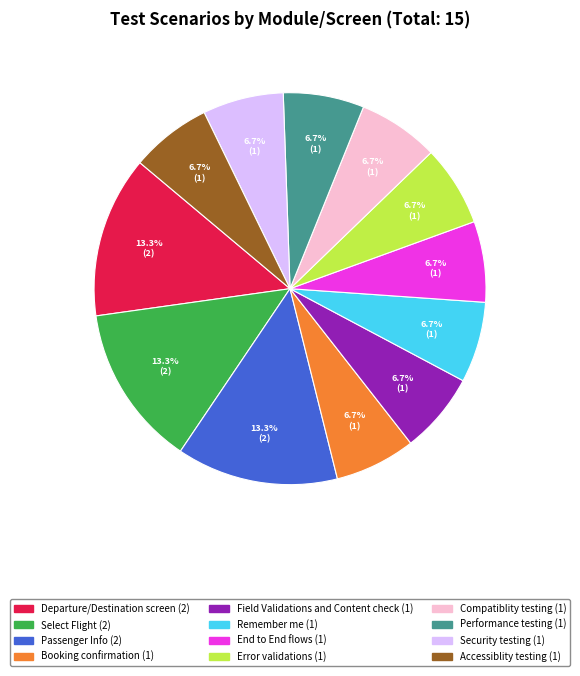

Does End to End flows account for over 50% of the chart?

No